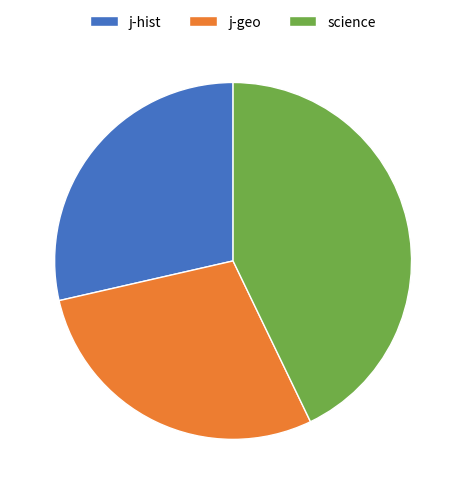

How many segments does this pie chart have?

3